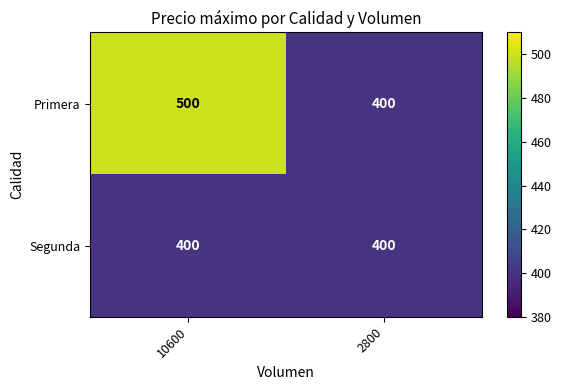

What is the sum of the Segunda values at 10600 and 2800?

800